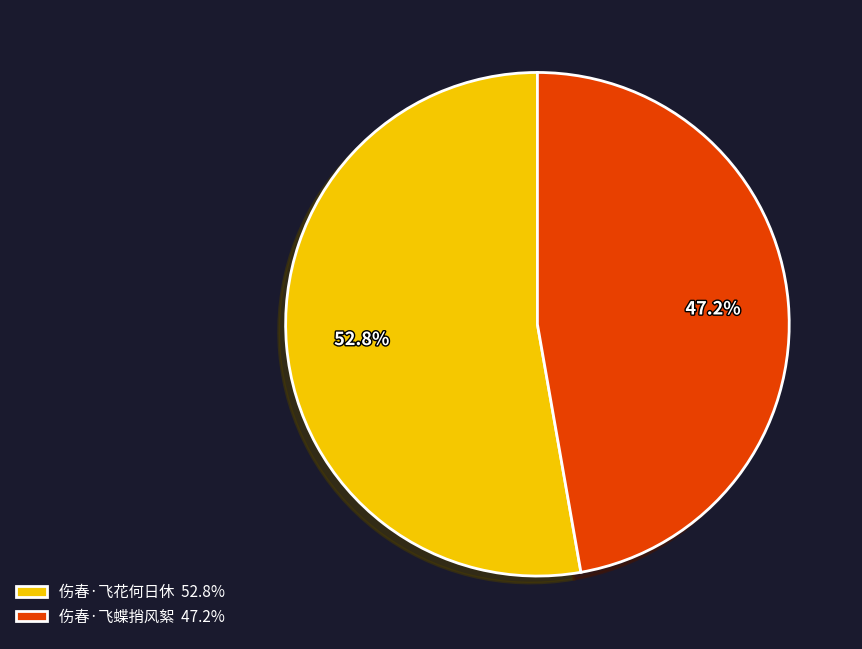

To the nearest percent, what percentage of the pie is 伤春·飞花何日休?

53%